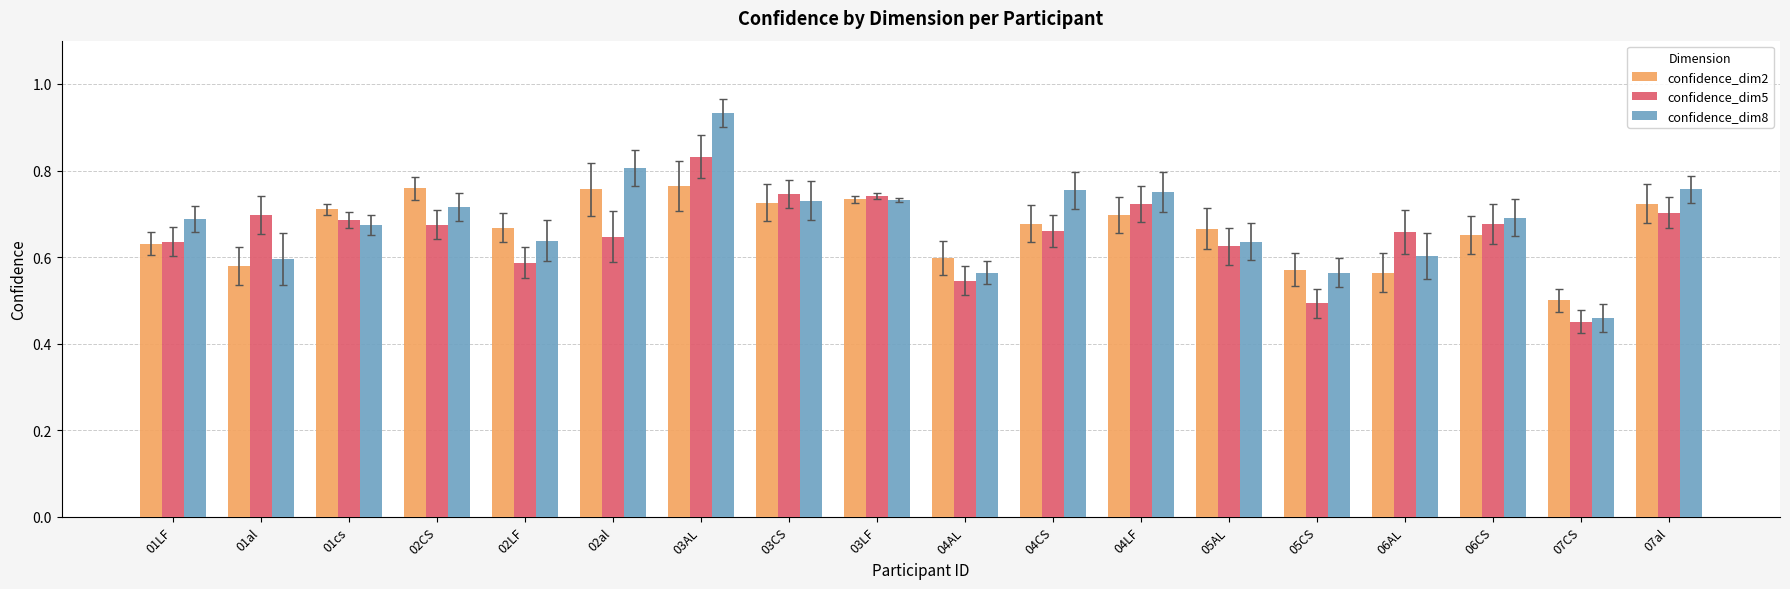

At how many categories does at least one series exceed 0?

18